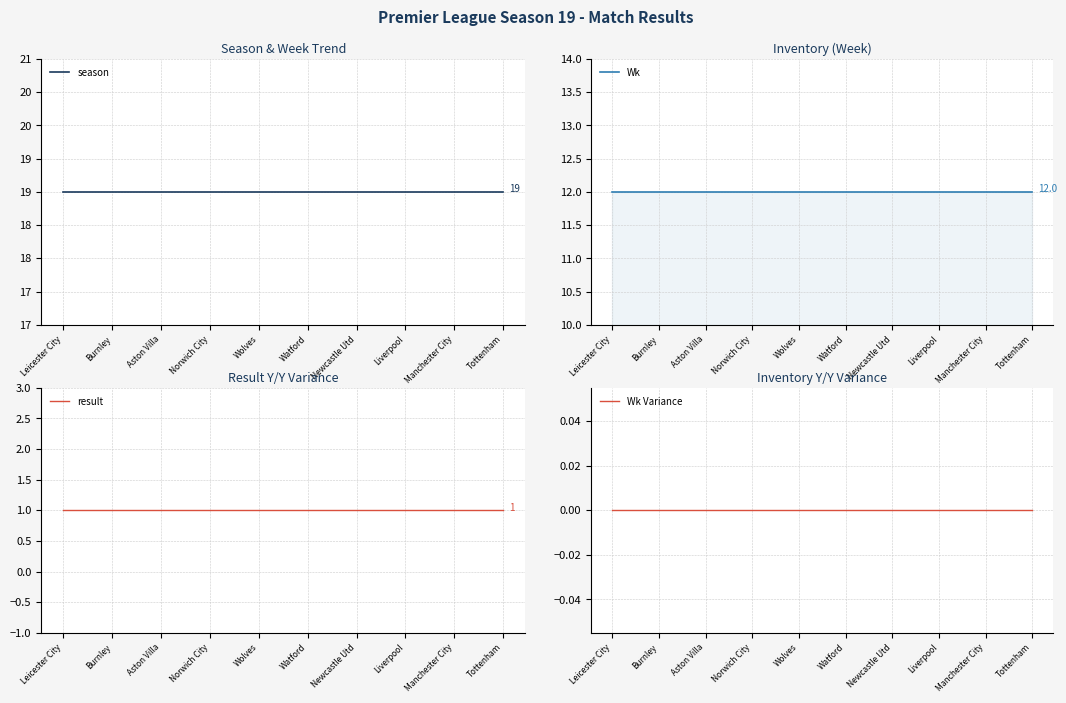

At which category is the sum across all series the highest?

Leicester City